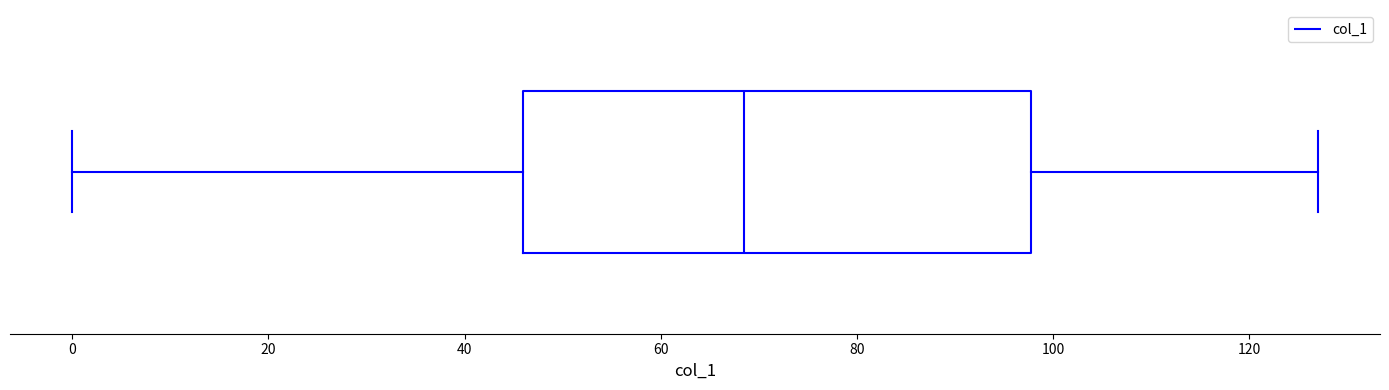

Transcribe this box plot: give where the median line is, the range the box spans, and where the two whiskers end, as read against the x-axis. The values are not printed on the chart, so give them approximately, as read against the axis.

median 68, box 46 to 98, whiskers 0 to 128